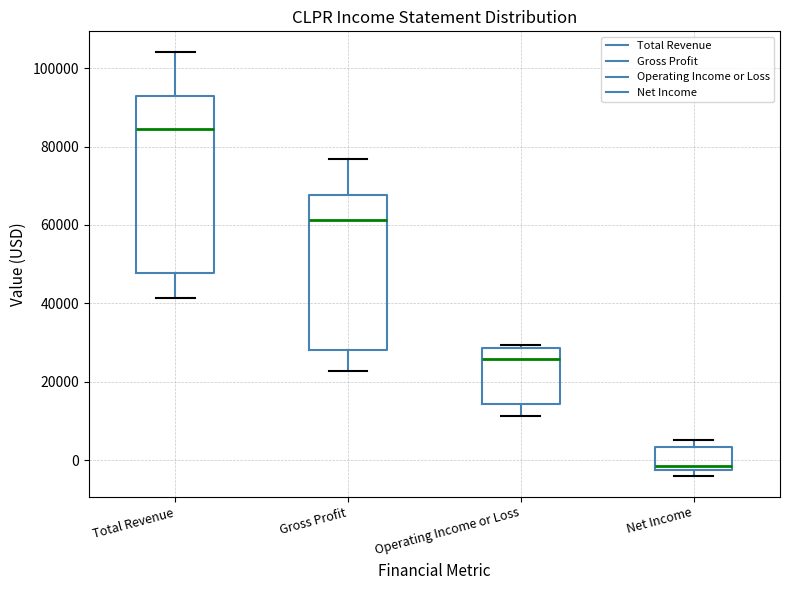

Where is the upper edge of the box for Gross Profit on the y-axis? The values are not printed on the chart, so give them approximately, as read against the axis.

68000